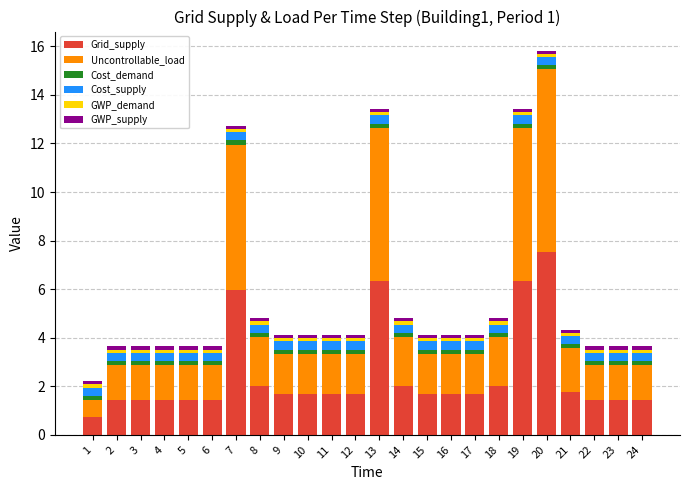

Count the number of categories in the chart.

24